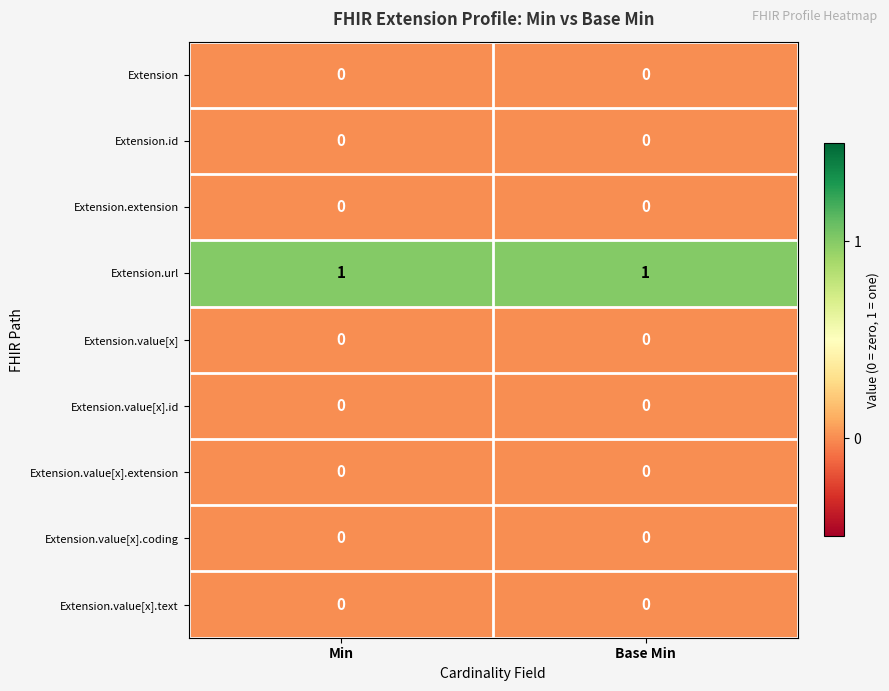

True or false: Extension.id has a value of 0 at Base Min.

True